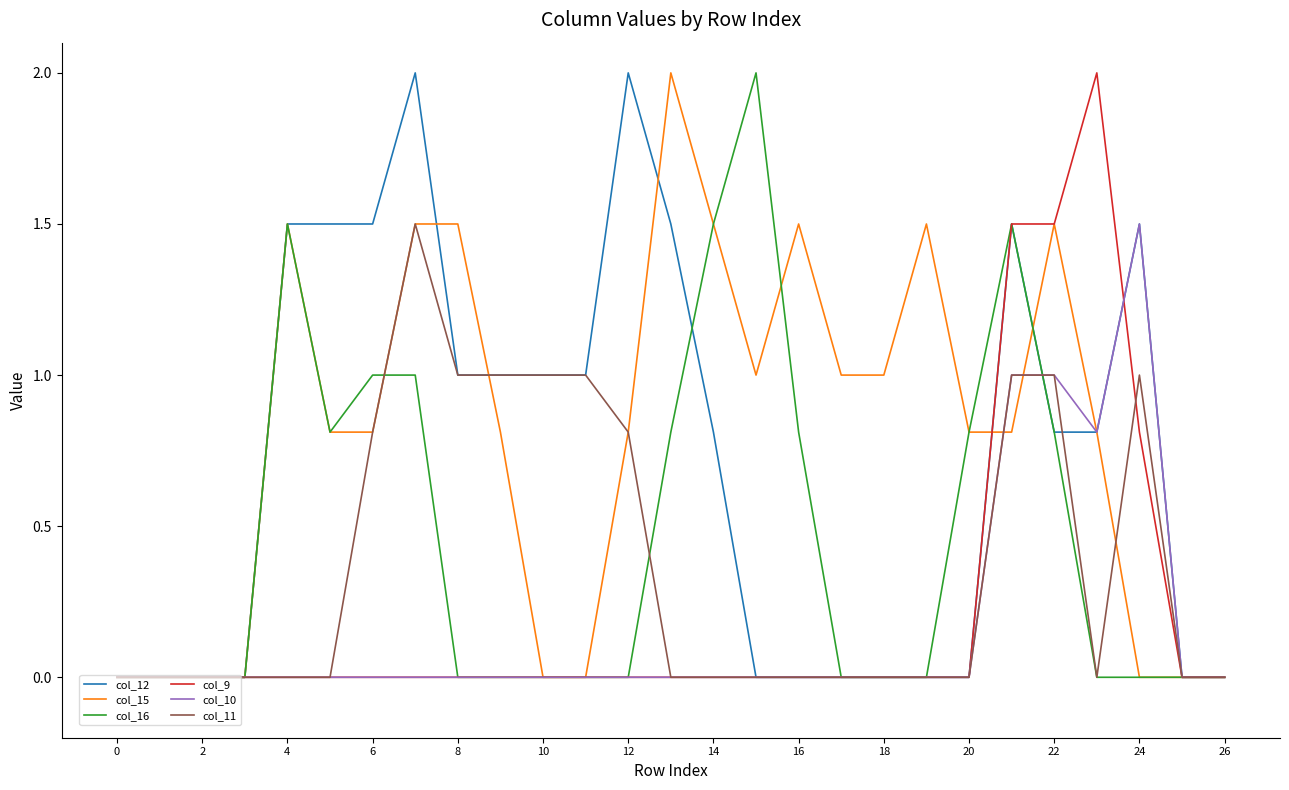

Reading right to left, what are all the values shown in this chart?

col_12: 0.0	0.0	1.5	0.8	0.8	1.5	0.0	0.0	0.0	0.0	0.0	0.0	0.8	1.5	2.0	1.0	1.0	1.0	1.0	2.0	1.5	1.5	1.5	0.0	0.0	0.0	0.0
col_15: 0.0	0.0	0.0	0.8	1.5	0.8	0.8	1.5	1.0	1.0	1.5	1.0	1.5	2.0	0.8	0.0	0.0	0.8	1.5	1.5	0.8	0.8	1.5	0.0	0.0	0.0	0.0
col_16: 0.0	0.0	0.0	0.0	0.8	1.5	0.8	0.0	0.0	0.0	0.8	2.0	1.5	0.8	0.0	0.0	0.0	0.0	0.0	1.0	1.0	0.8	1.5	0.0	0.0	0.0	0.0
col_9: 0.0	0.0	0.8	2.0	1.5	1.5	0.0	0.0	0.0	0.0	0.0	0.0	0.0	0.0	0.0	0.0	0.0	0.0	0.0	0.0	0.0	0.0	0.0	0.0	0.0	0.0	0.0
col_10: 0.0	0.0	1.5	0.8	1.0	1.0	0.0	0.0	0.0	0.0	0.0	0.0	0.0	0.0	0.0	0.0	0.0	0.0	0.0	0.0	0.0	0.0	0.0	0.0	0.0	0.0	0.0
col_11: 0.0	0.0	1.0	0.0	1.0	1.0	0.0	0.0	0.0	0.0	0.0	0.0	0.0	0.0	0.8	1.0	1.0	1.0	1.0	1.5	0.8	0.0	0.0	0.0	0.0	0.0	0.0